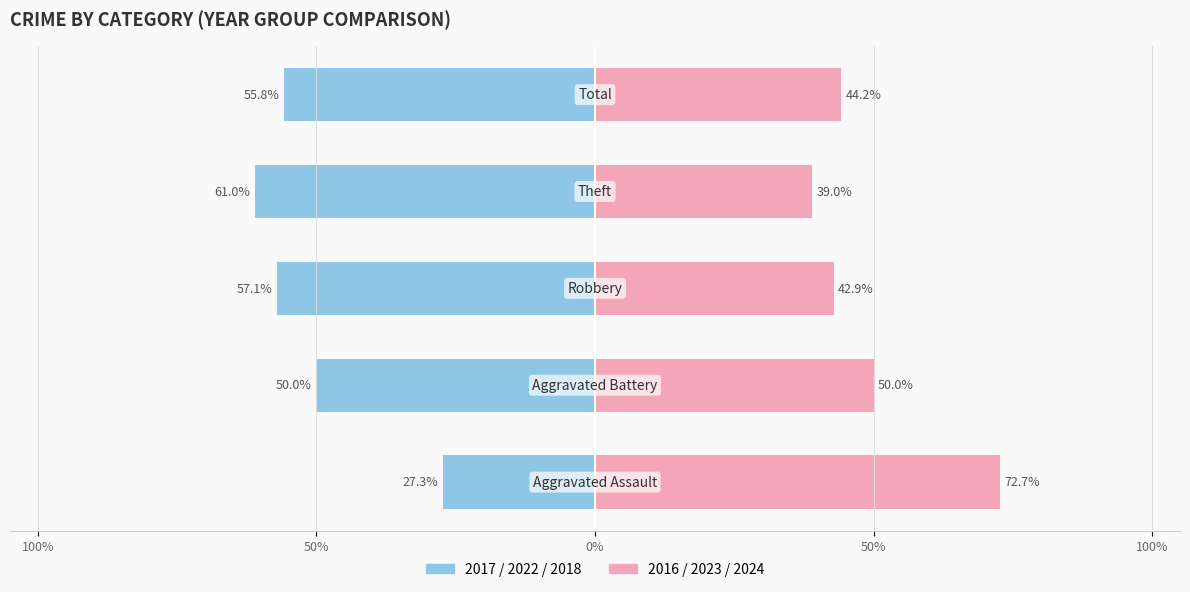

Reading left to right, list all the values displayed in this chart.

2017/2022/2018: 100%=-27.3	50%=-50.0	0%=-57.1	50%=-61.0	100%=-55.8
2016/2023/2024: 100%=72.7	50%=50.0	0%=42.9	50%=39.0	100%=44.2